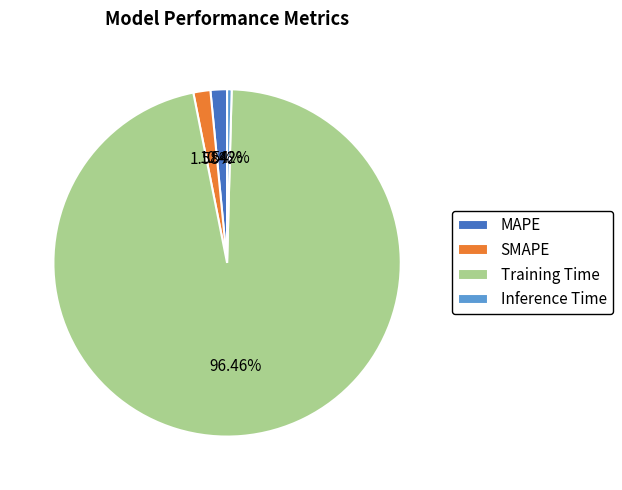

To the nearest percent, what percentage of the pie is MAPE?

2%